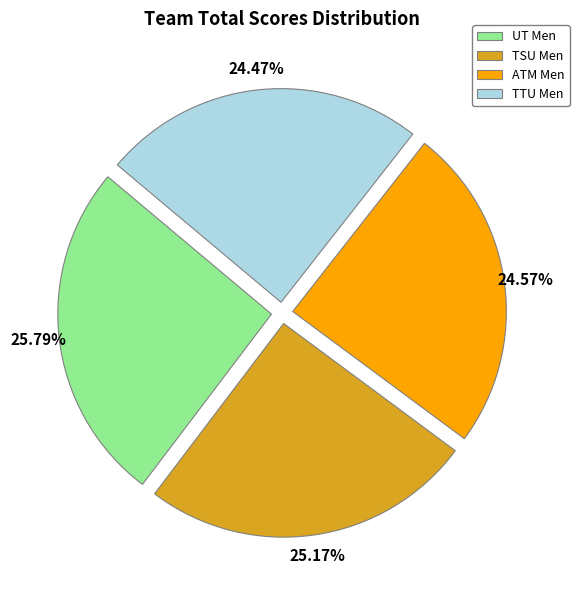

True or false: TSU Men accounts for 40% of the total.

False